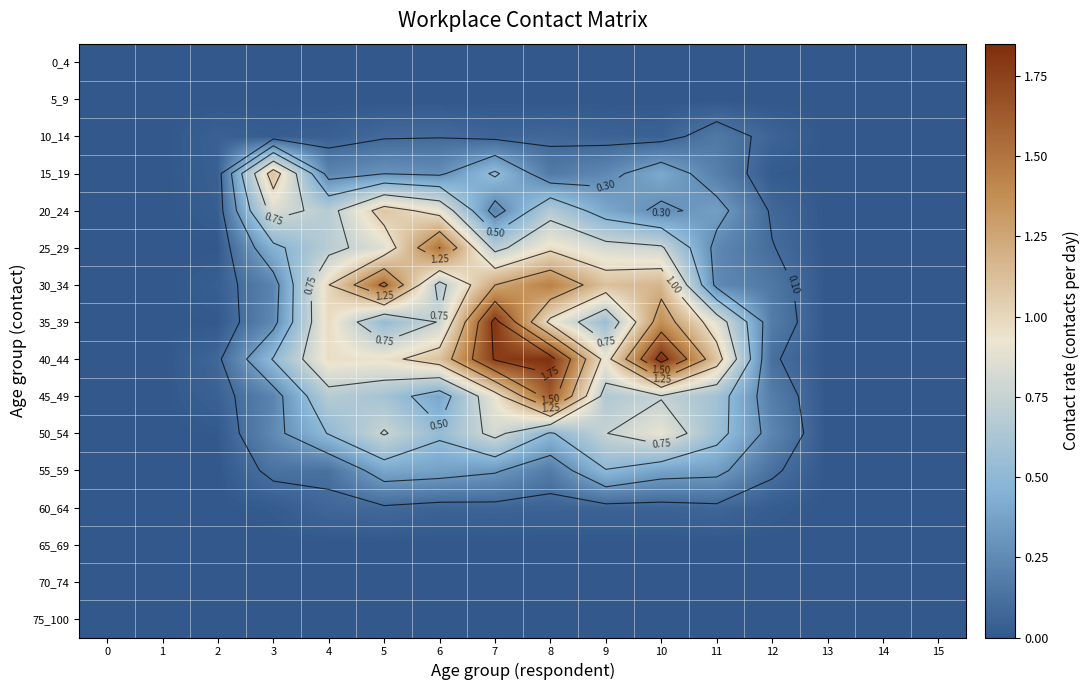

What is the average value of the 20_24 series?

0.3